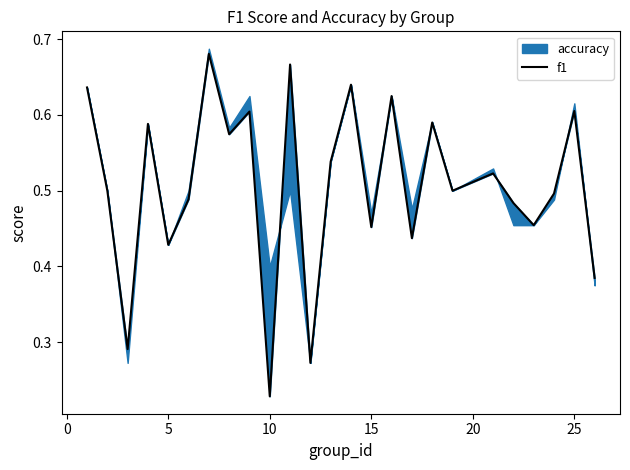

How many lines are shown in the chart?

1